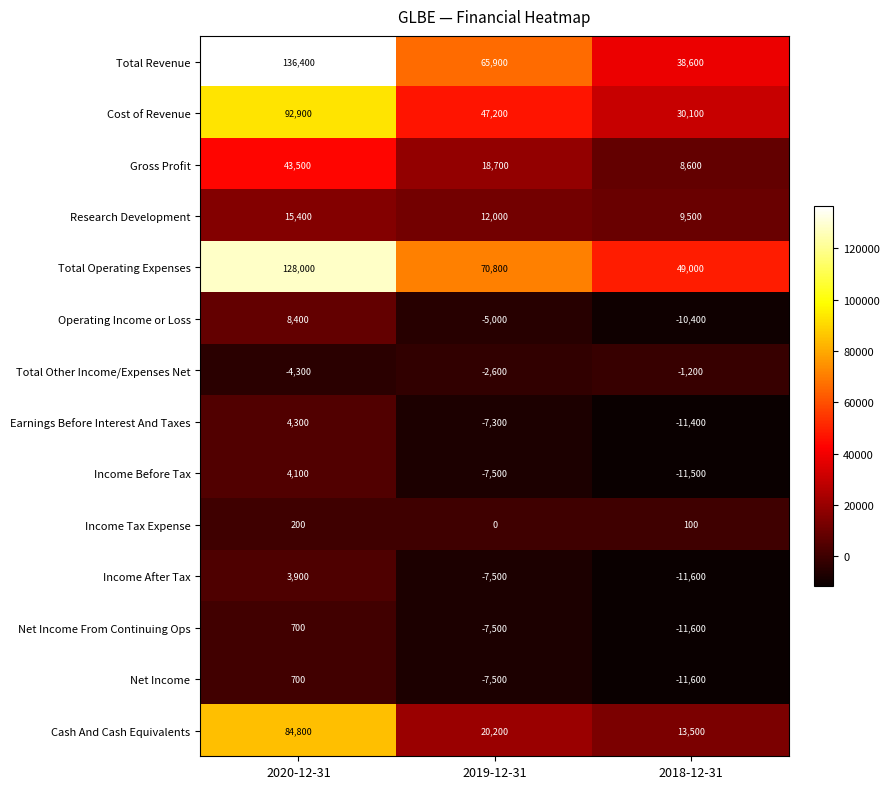

What is the sum of all Research Development values?

36900